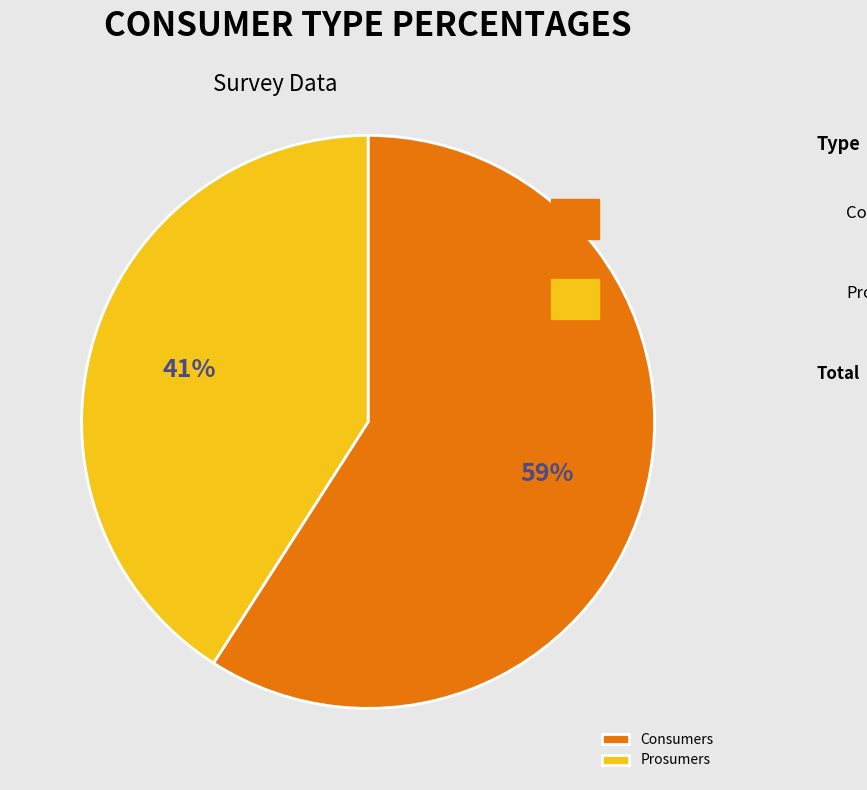

Does any single category account for the majority?

Yes